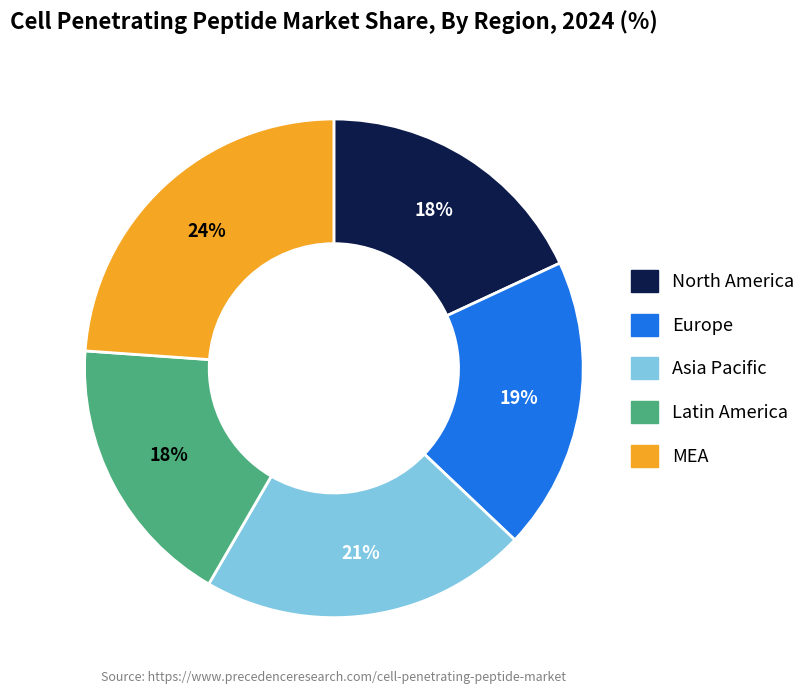

Is there a majority slice in this chart?

No